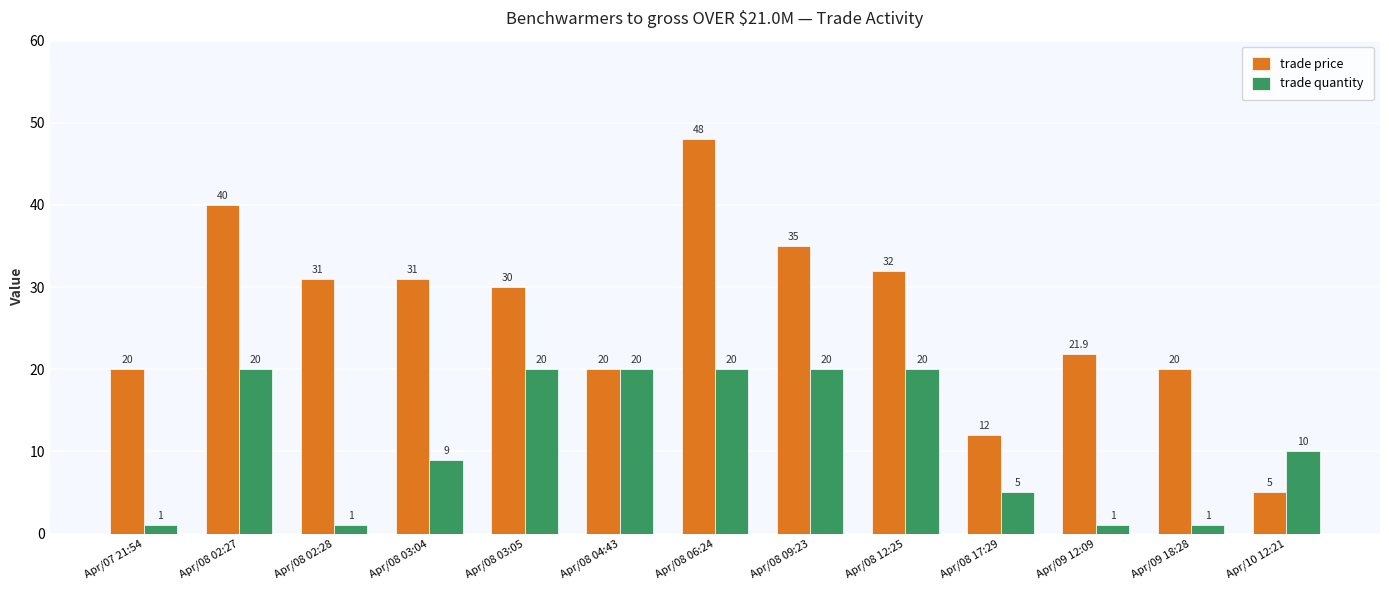

How many categories are shown in the chart?

13